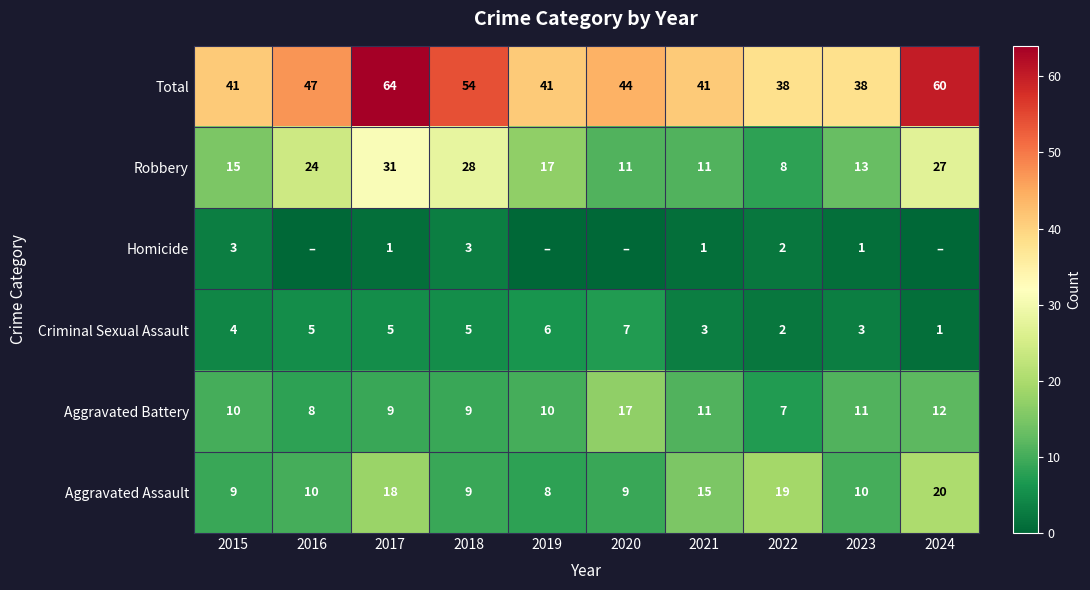

Which series changed the most between 2017 and 2022?

Total